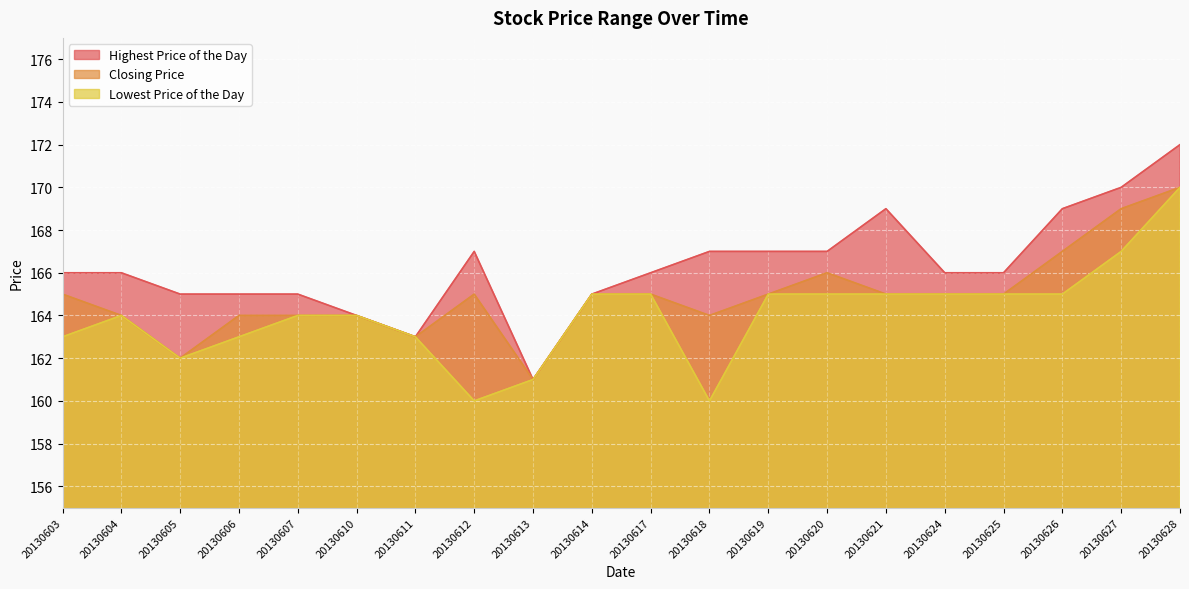

Reading right to left, list all the values displayed in this chart.

Highest Price of the Day: 172	170	169	166	166	169	167	167	167	166	165	161	167	163	164	165	165	165	166	166
Closing Price: 170	169	167	165	165	165	166	165	164	165	165	161	165	163	164	164	164	162	164	165
Lowest Price of the Day: 170	167	165	165	165	165	165	165	160	165	165	161	160	163	164	164	163	162	164	163